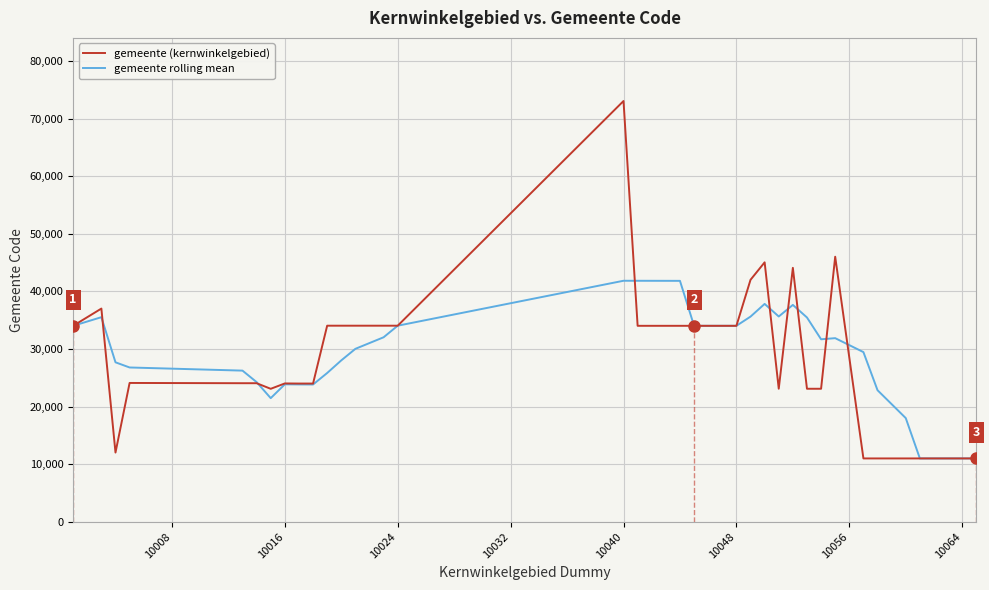

What is the smallest value displayed?

11002.0